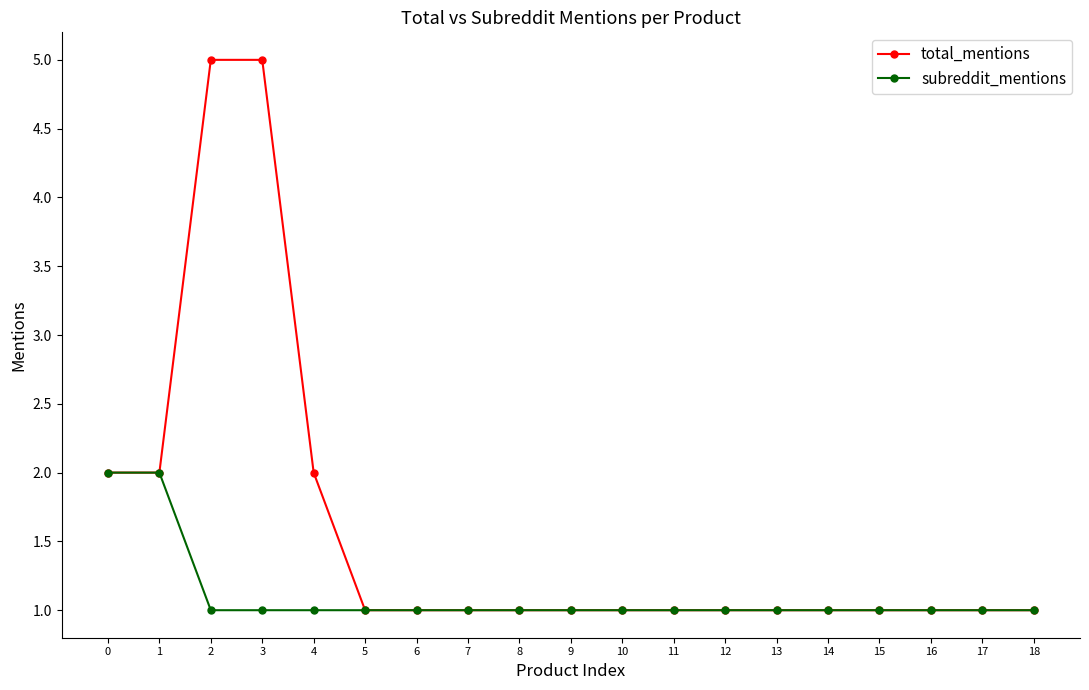

What is the highest value of the total_mentions series?

5